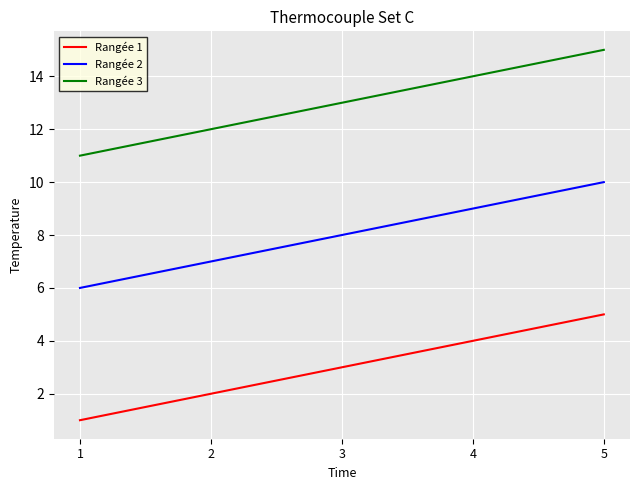

Is it true that Rangée 2 equals 3 at 1?

False